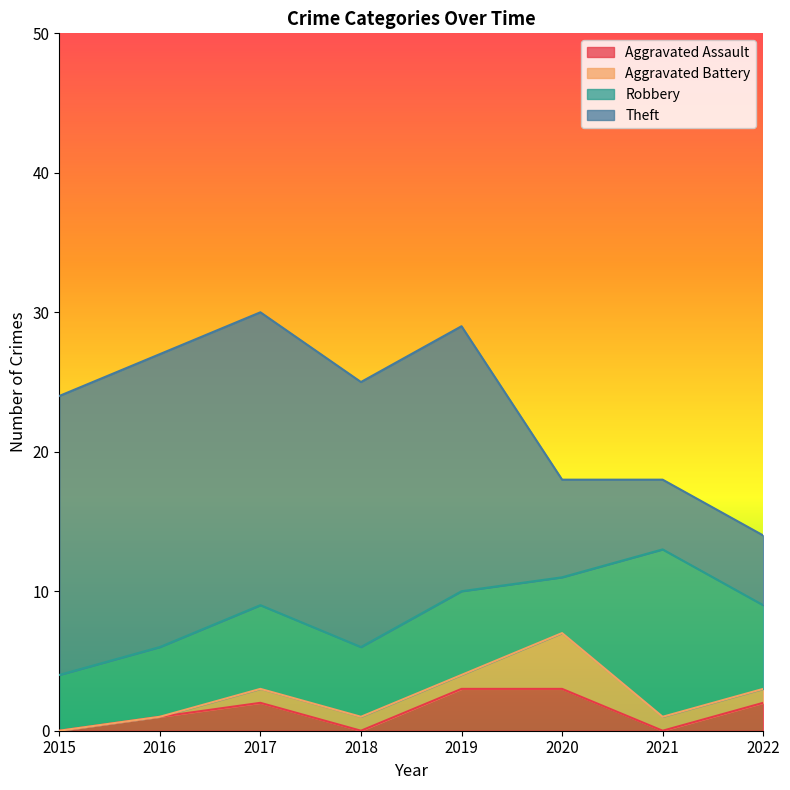

What is the value of the Robbery point at the 7th from the left?

12